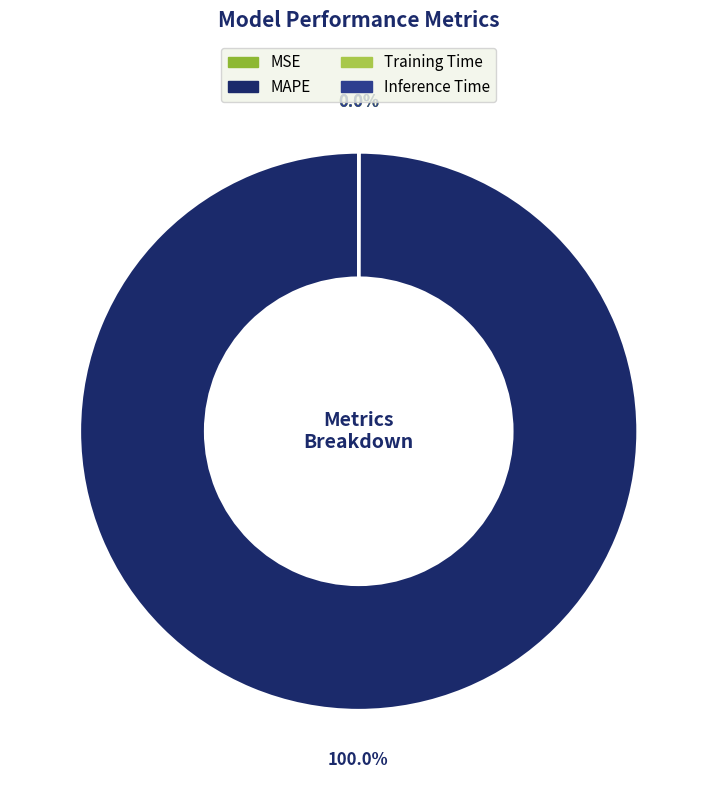

How many slices are in this pie chart?

4